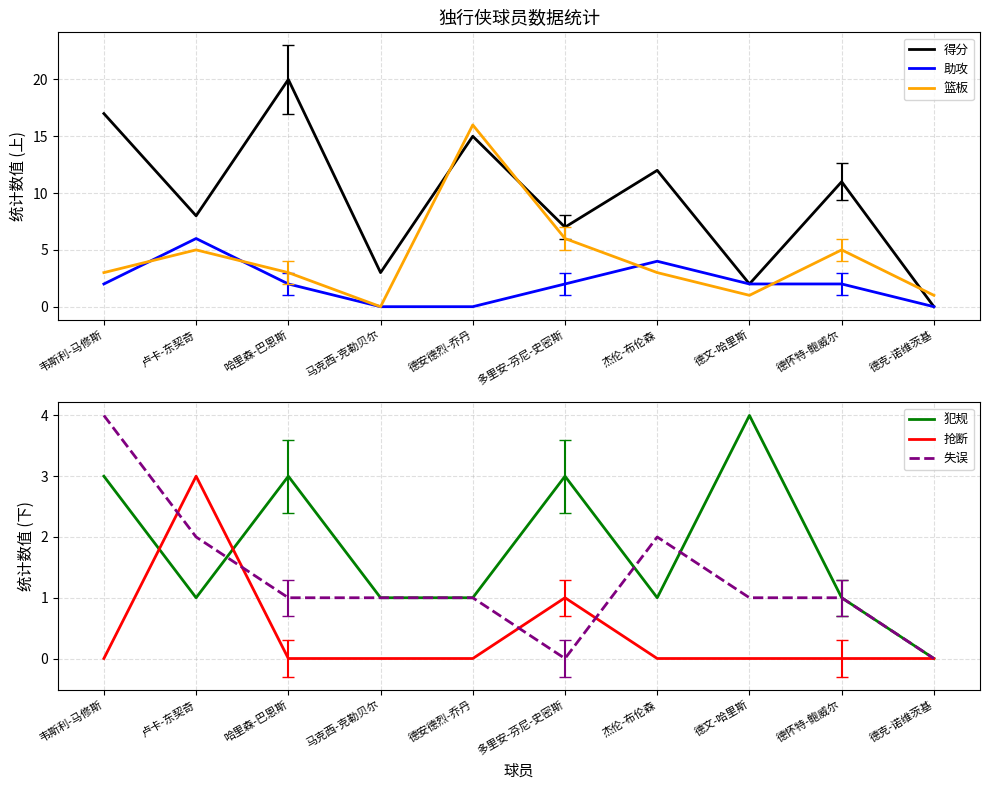

Rank the series by their maximum value, from highest to lowest.

得分, 篮板, 助攻, 犯规, 失误, 抢断